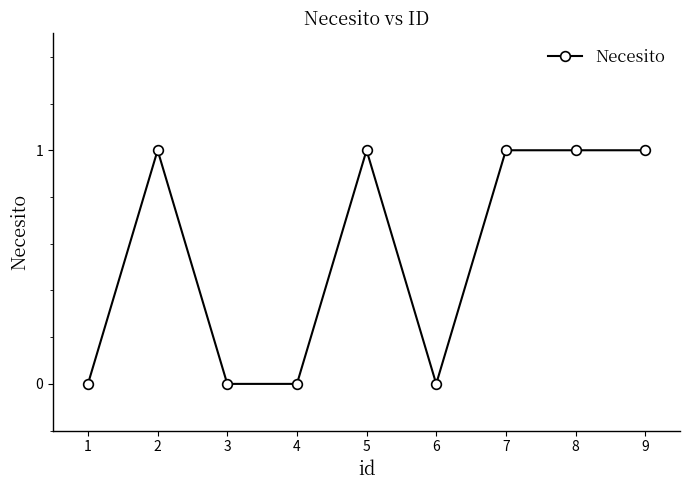

The value at 3 is 0. True or false?

True